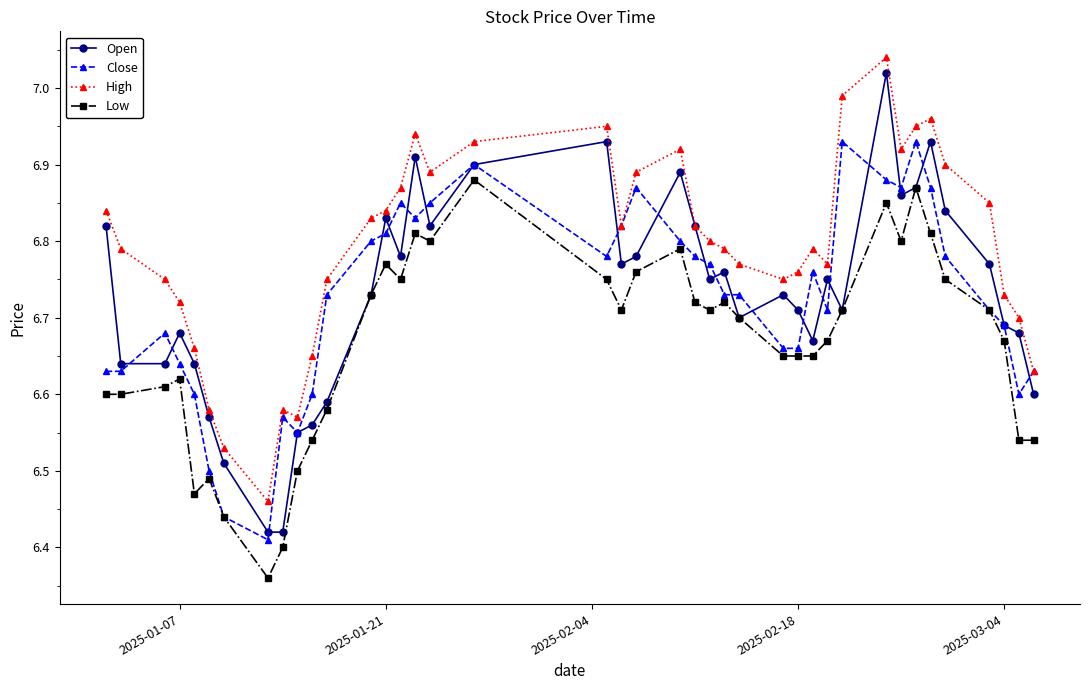

True or false: Low and High intersect in this chart.

False